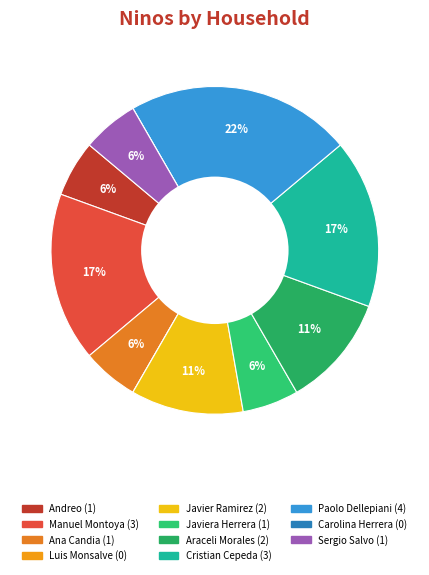

To the nearest percent, what is the difference between the largest and smallest slice percentages?

22%